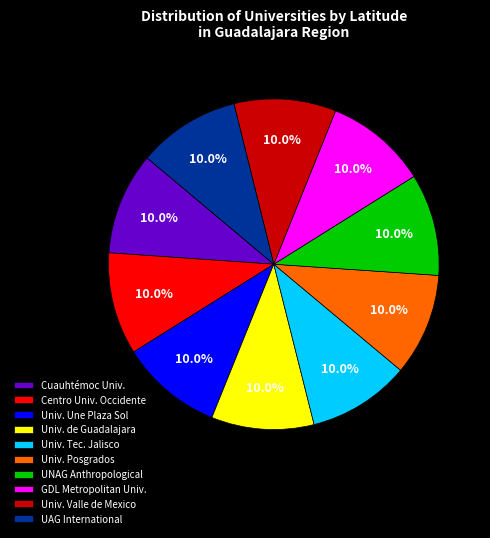

How many slices are in this pie chart?

10